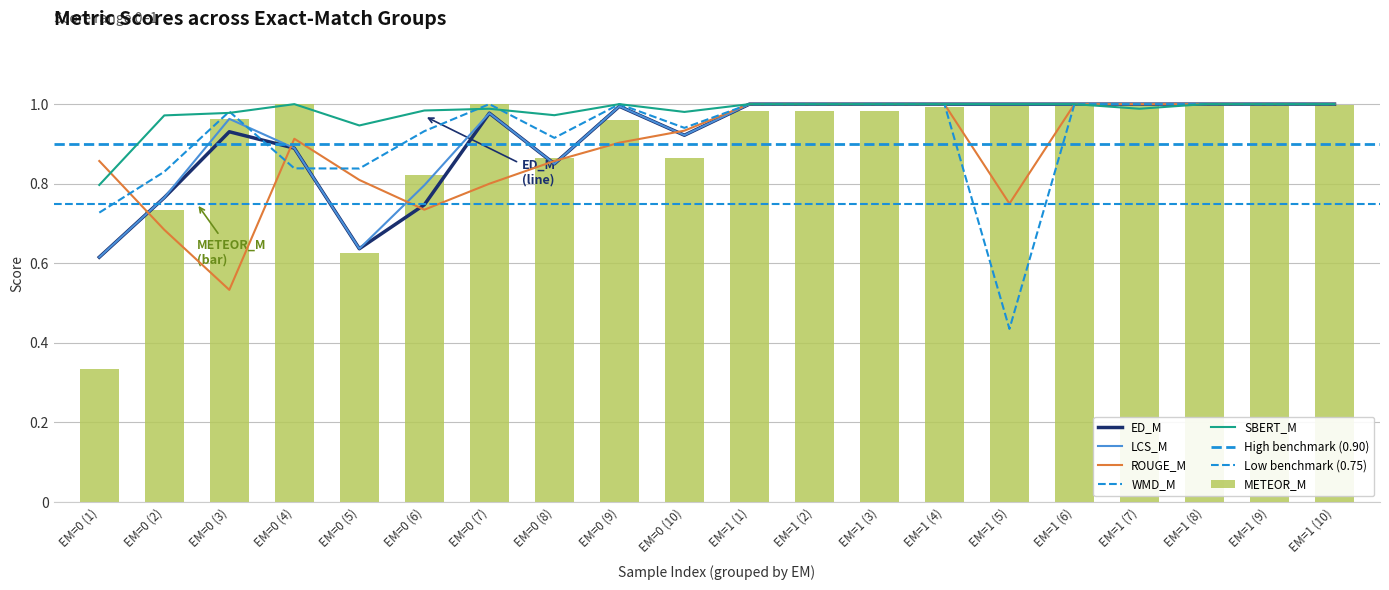

At which label does ED_M reach its minimum?

EM=0 (1)